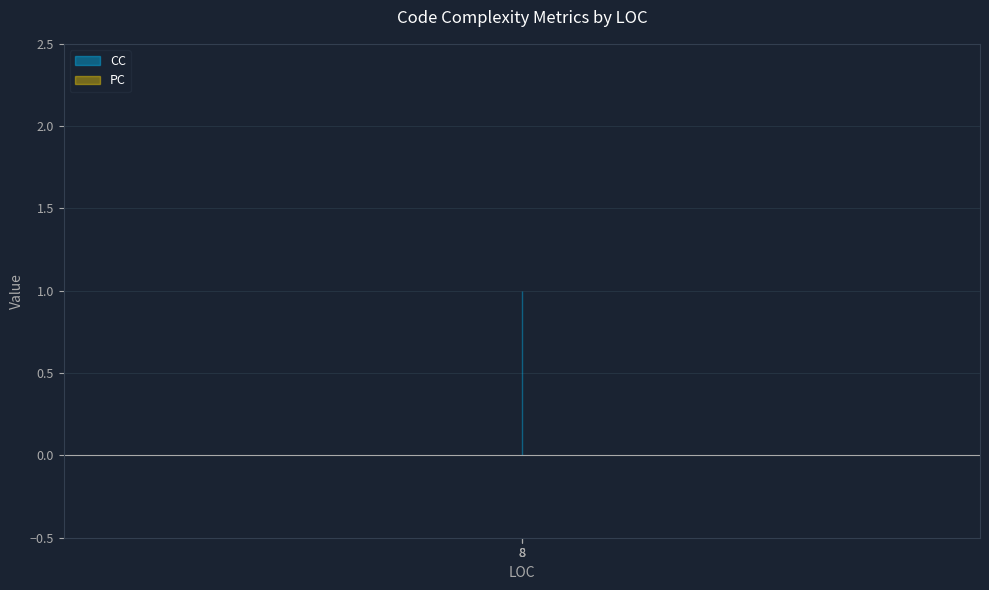

True or false: CC has a value of 0 at 8.

False